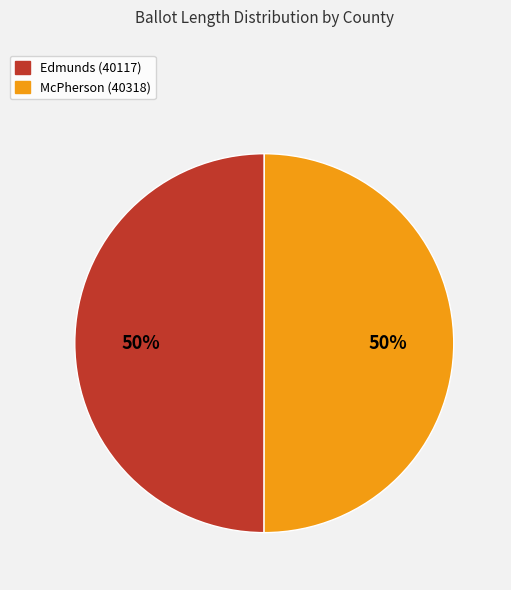

What percentage is the Edmunds (40117) slice, to the nearest percent?

50%